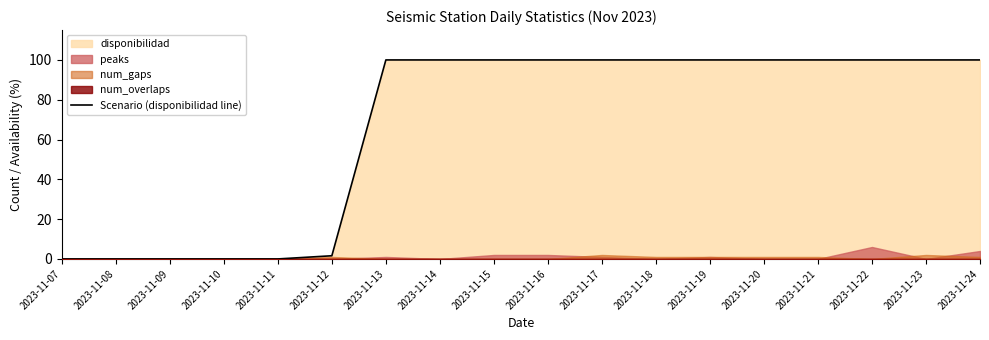

What is the value of the 6th point from the left?

1.6